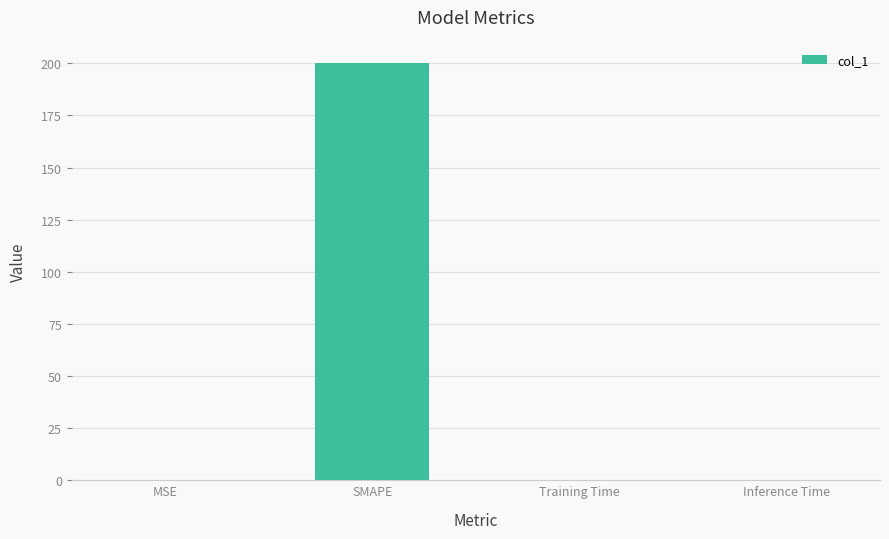

What is the sum of all values?

200.2